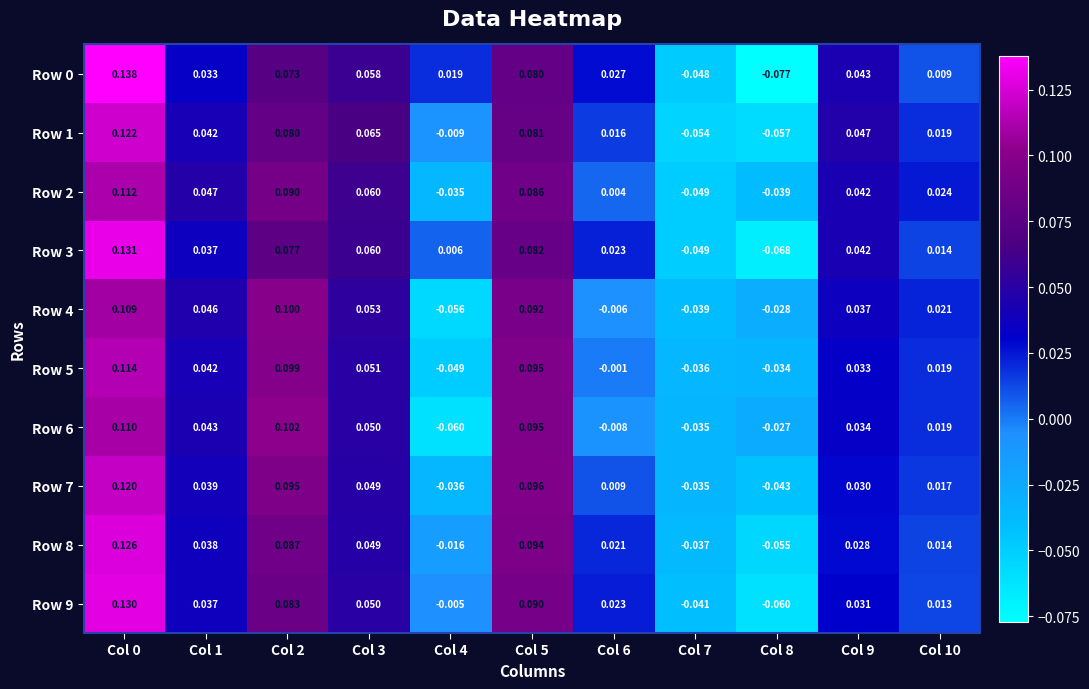

What is the maximum value shown in the chart?

0.1